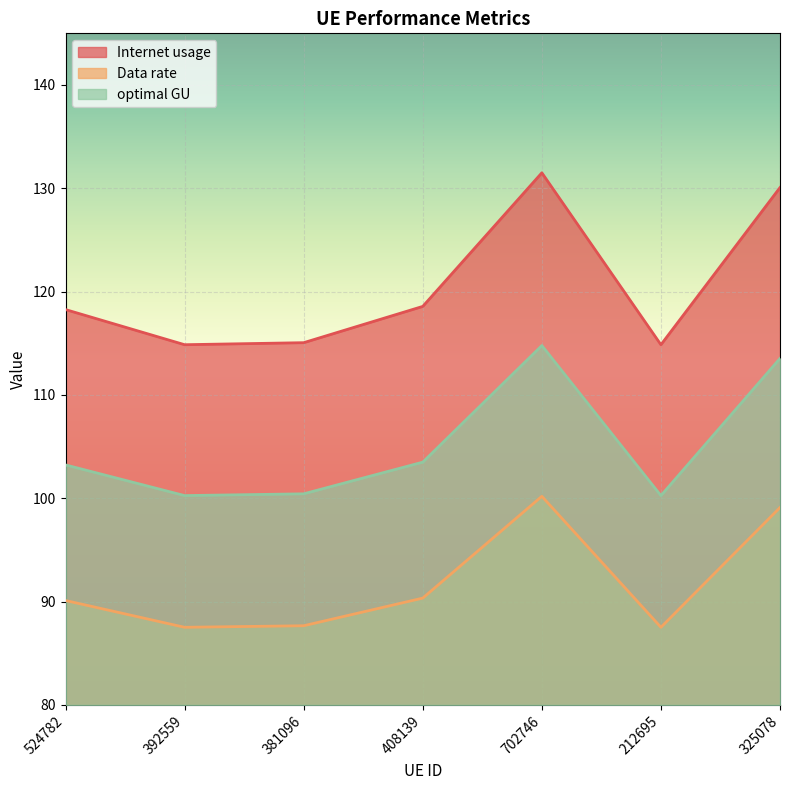

Is it true that Data rate equals 33.9 at 381096?

False